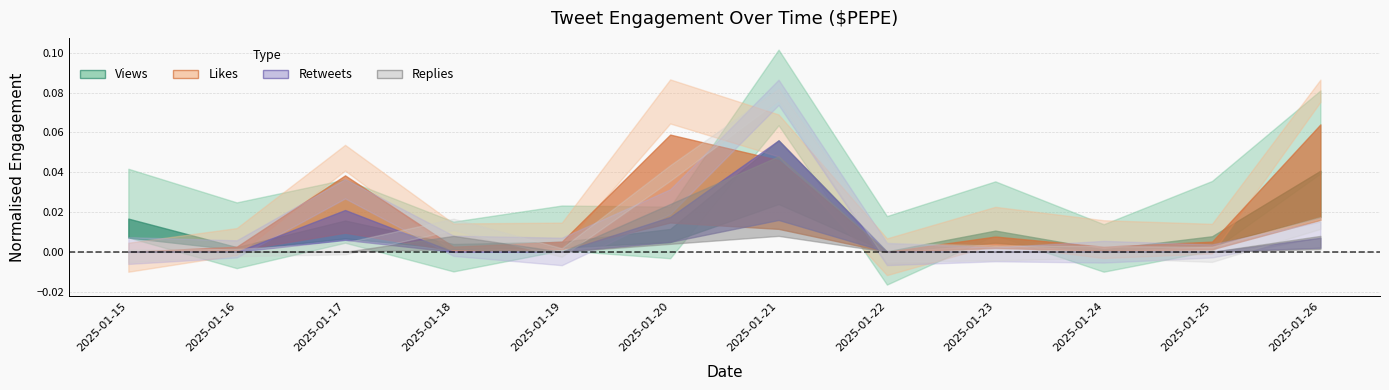

Is the value of Retweets at 2025-01-18 greater than the value of Replies at 2025-01-23?

No